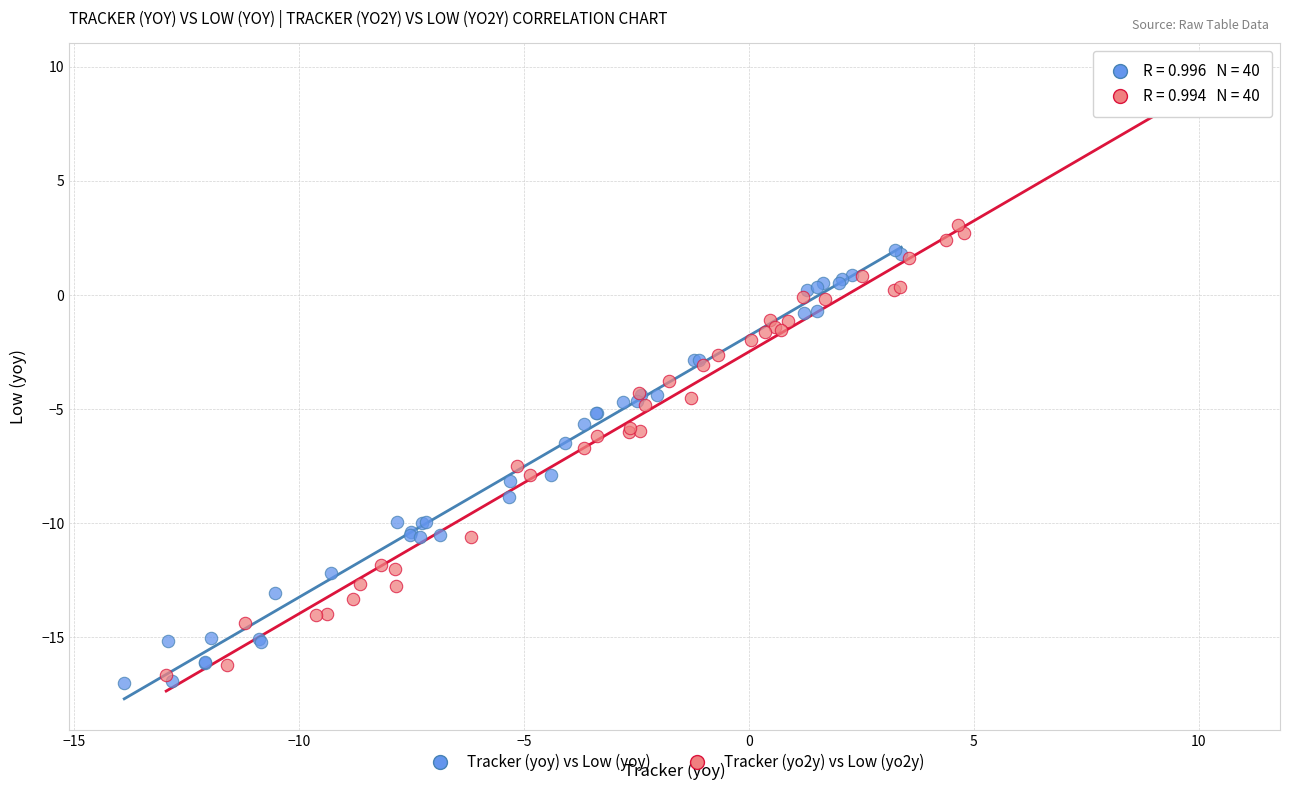

Which series reaches the maximum Y coordinate?

Tracker (yo2y) vs Low (yo2y)